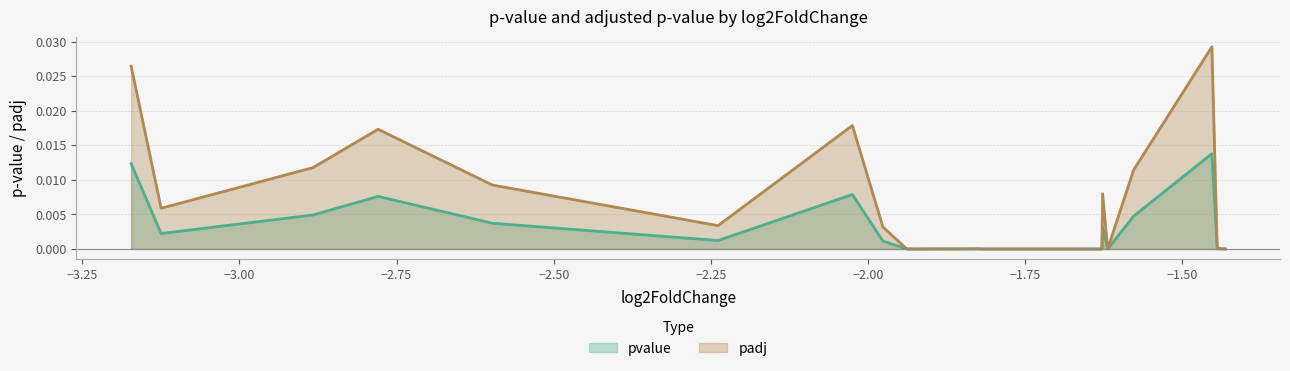

List the series in order of their overall mean, lowest first.

pvalue, padj